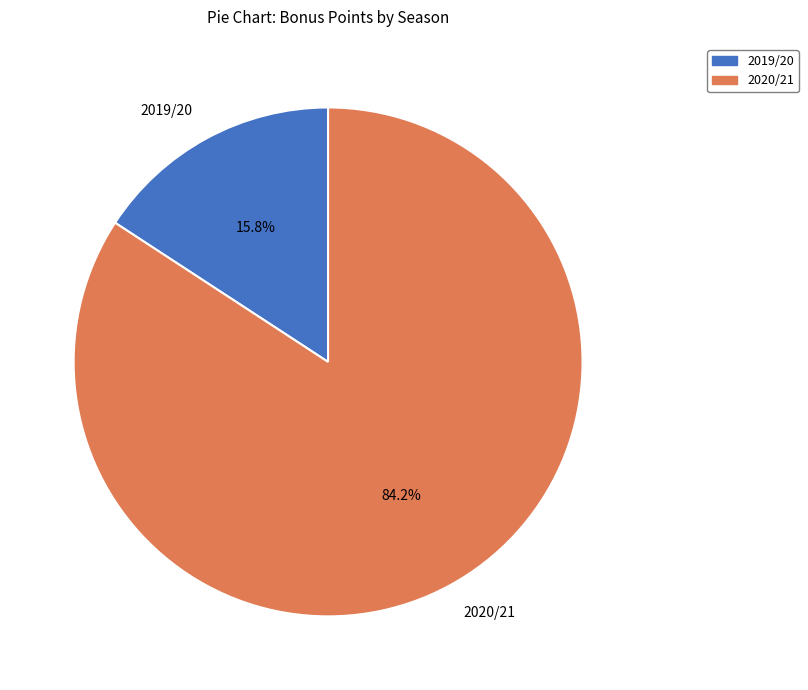

What percentage do 2020/21 and 2019/20 together represent?

100.0%